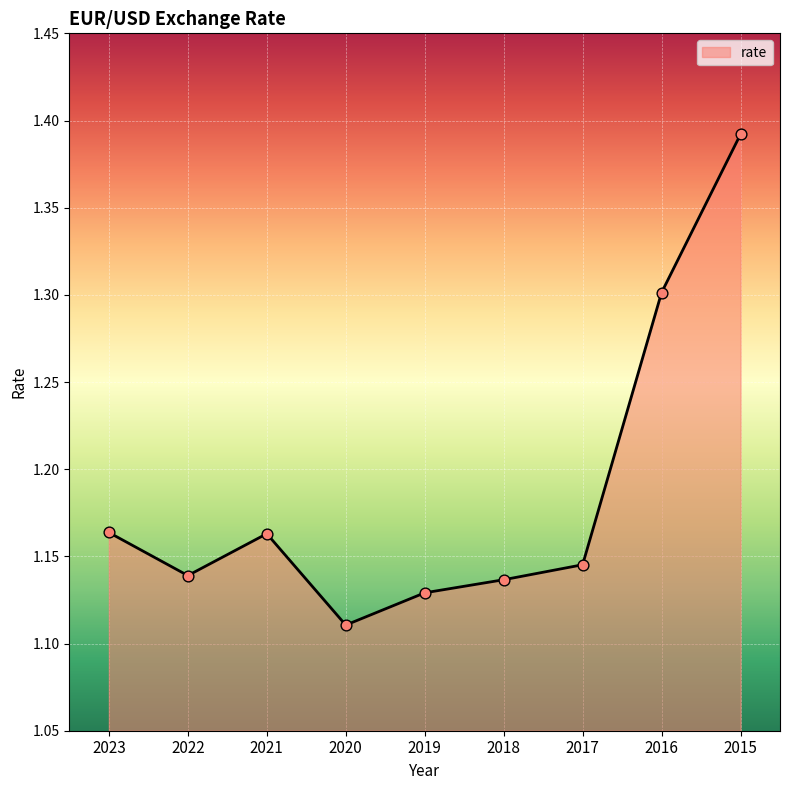

Between 2017 and 2015, which is larger?

2015